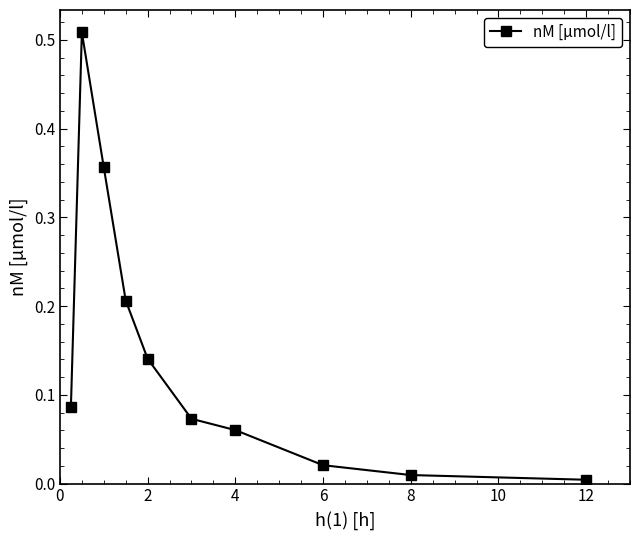

What is the sum of all values?

1.5